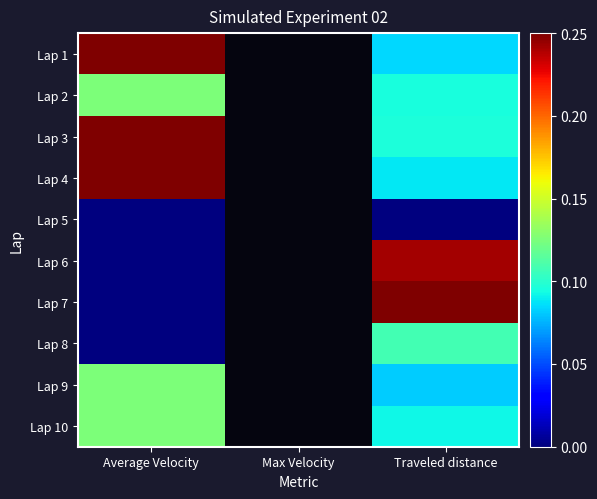

What is the sum of the Lap 8 values at Average Velocity and Traveled distance?

0.1